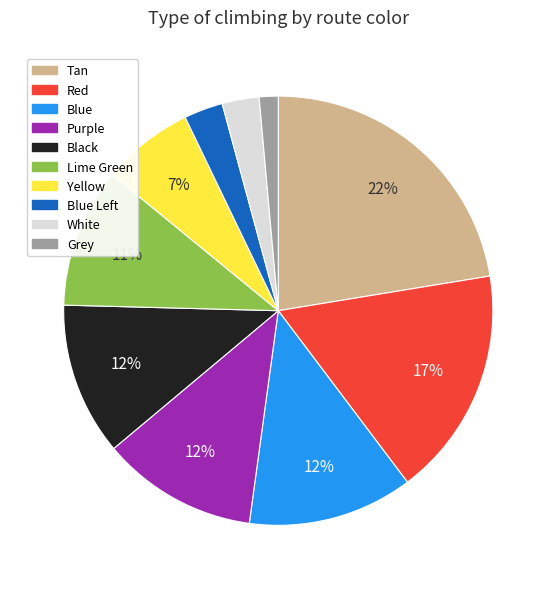

To the nearest percent, what is the average slice percentage?

10%